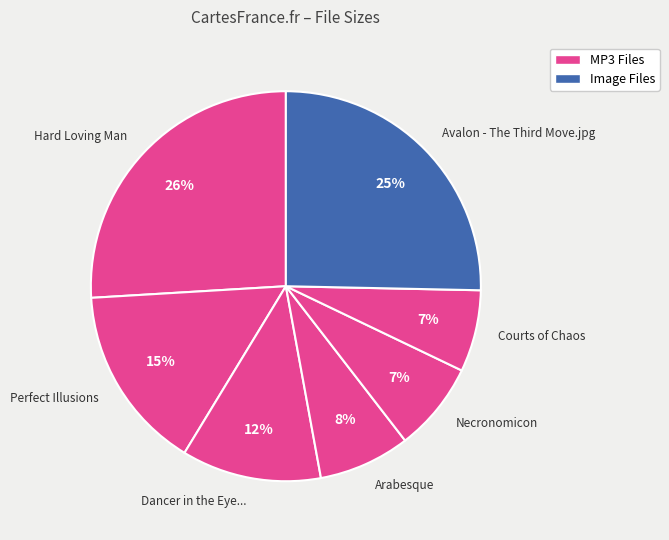

Does Necronomicon account for over 50% of the chart?

No